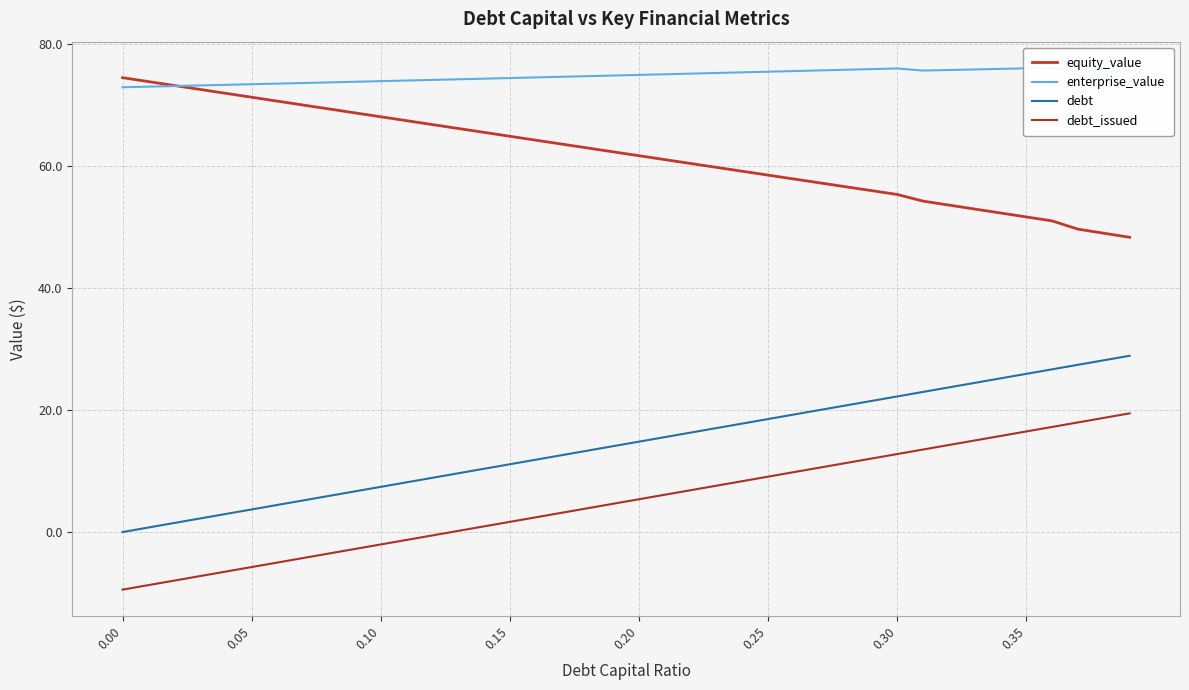

What is the value of the enterprise_value point at the 4th from the left?

73.3